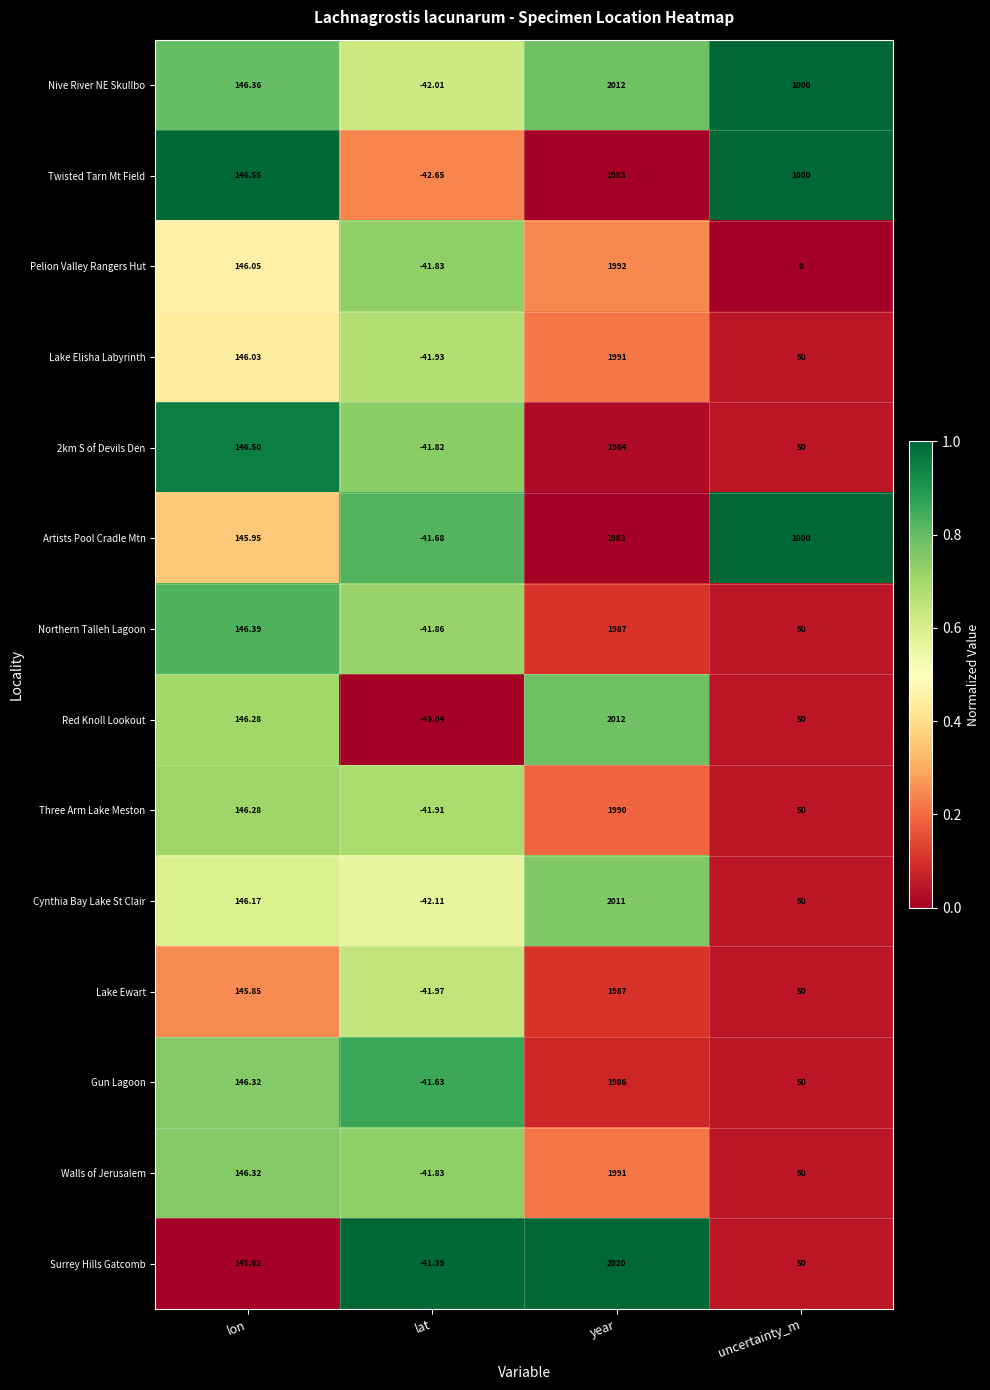

Which category has the highest value in the Three Arm Lake Meston series?

year